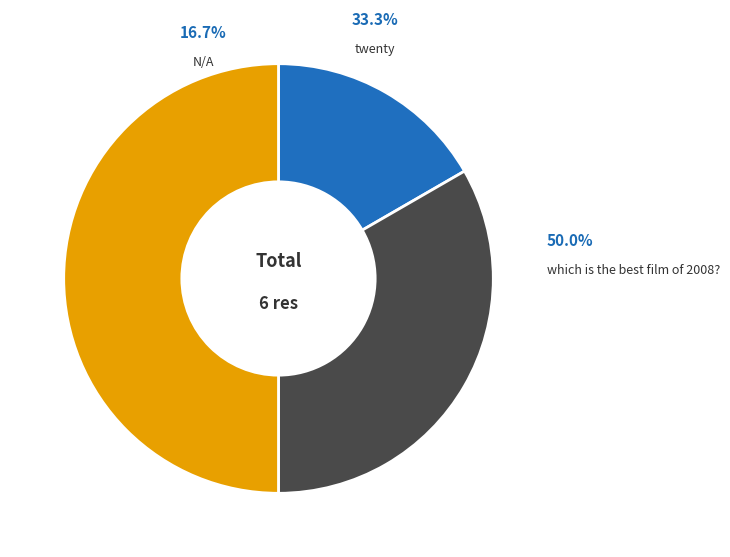

What is the change in value from N/A to twenty?

+1